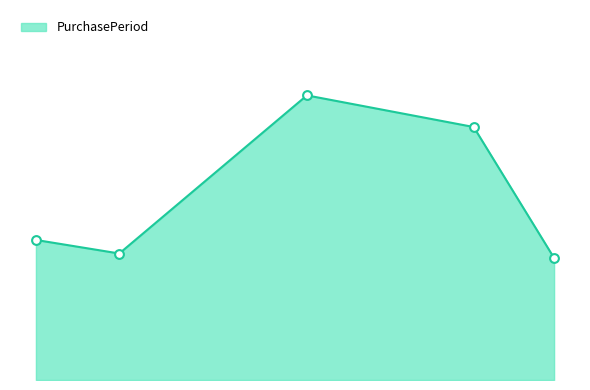

Is this an area chart (filled region under the line)?

Yes